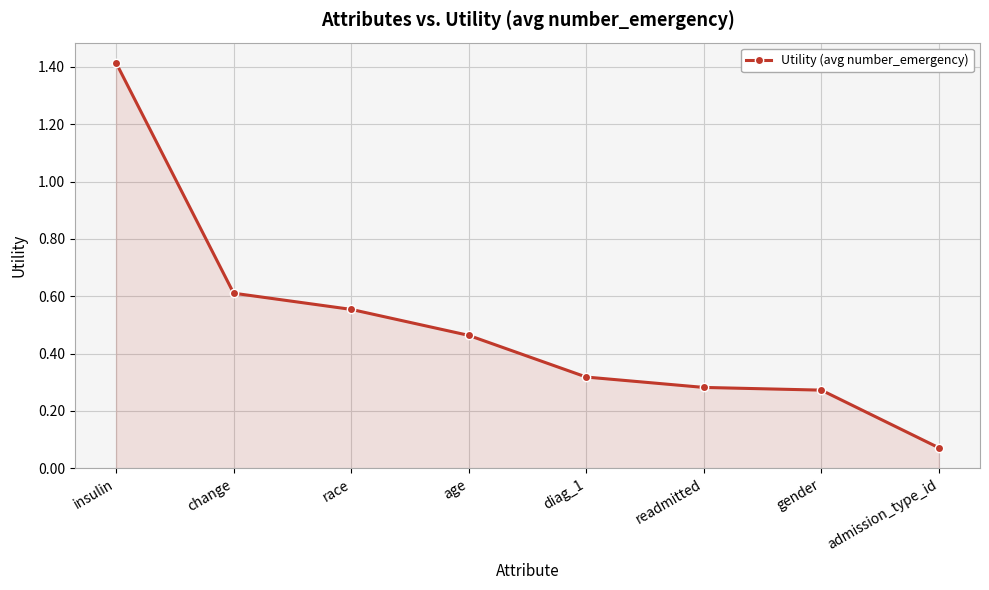

What is the change in value from race to readmitted?

-0.3